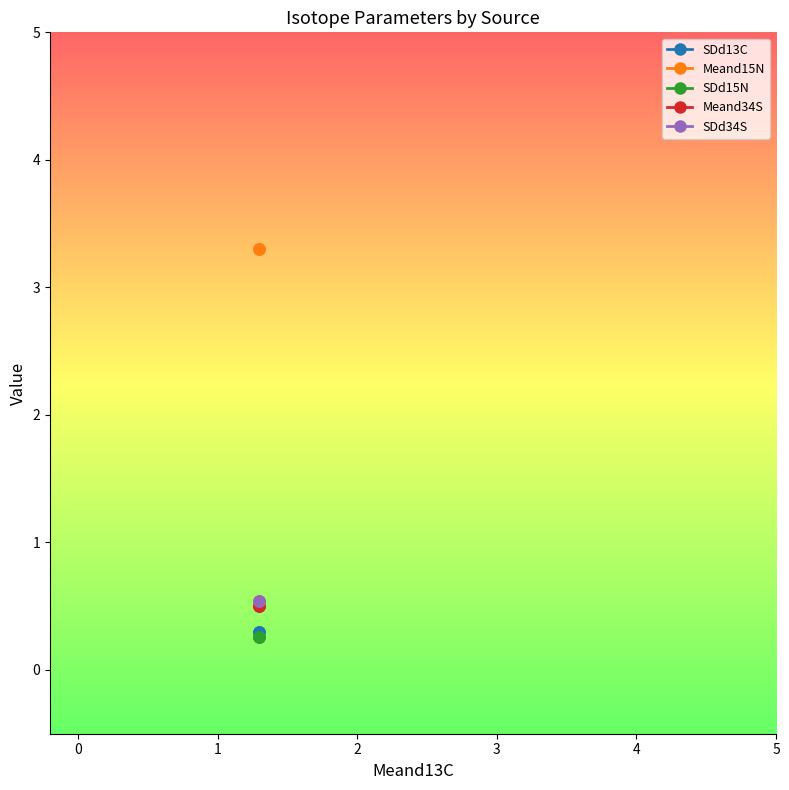

What is the spread (max minus min) of values at 2?

3.0